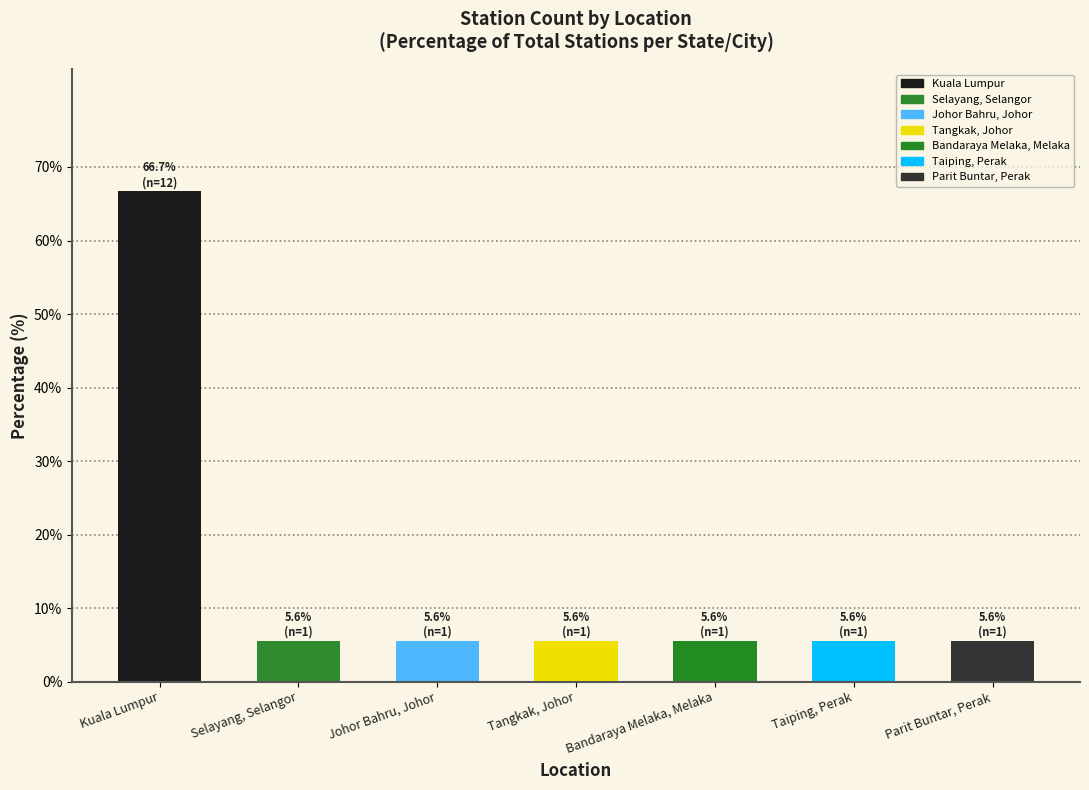

The chart shows a value of 9.3 at Selayang, Selangor. True or false?

False